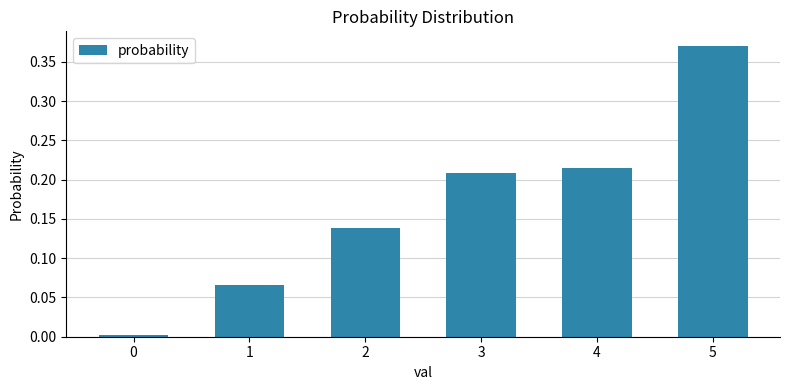

What is the sum of all values?

1.0